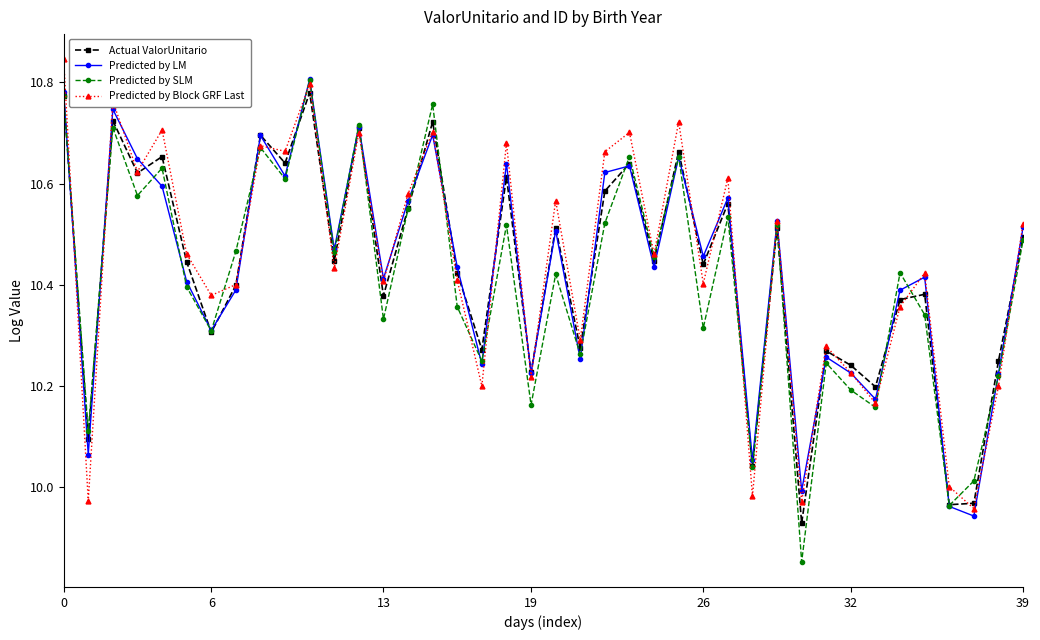

What is the difference between the maximum and minimum values in the Actual ValorUnitario series?

0.9